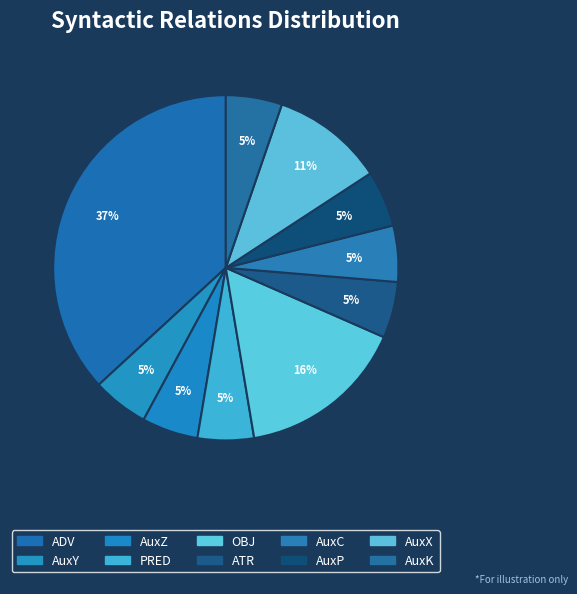

Count the number of slices in the pie.

10